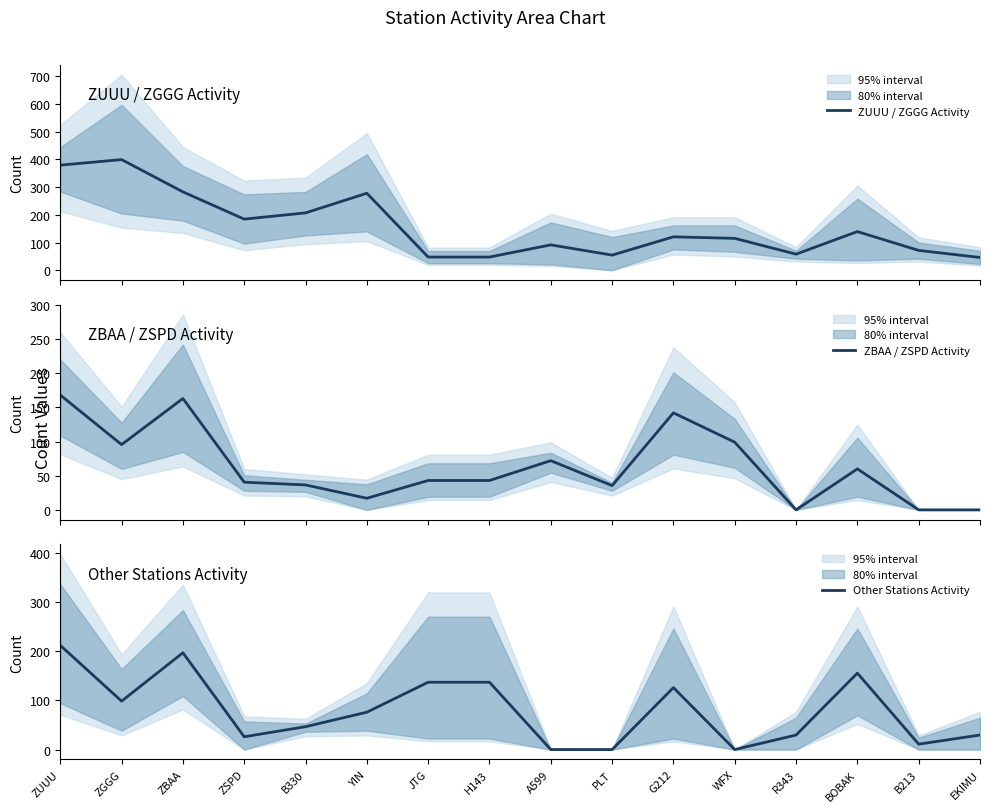

What are all the series names shown in the legend?

ZUUU / ZGGG Activity, ZBAA / ZSPD Activity, Other Stations Activity